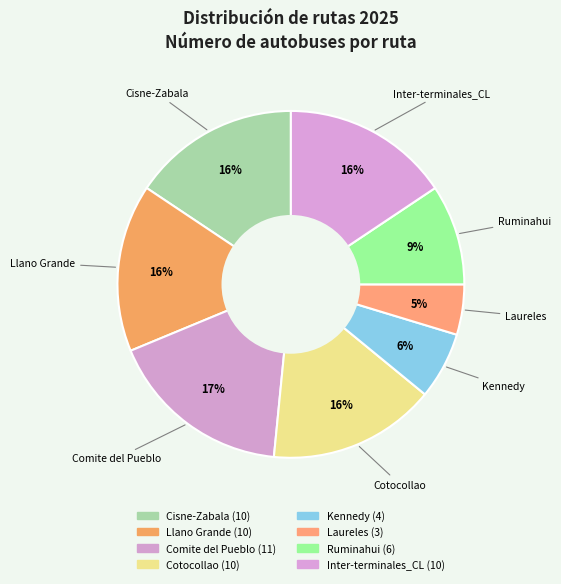

Between Ruminahui and Llano Grande, which is larger?

Llano Grande